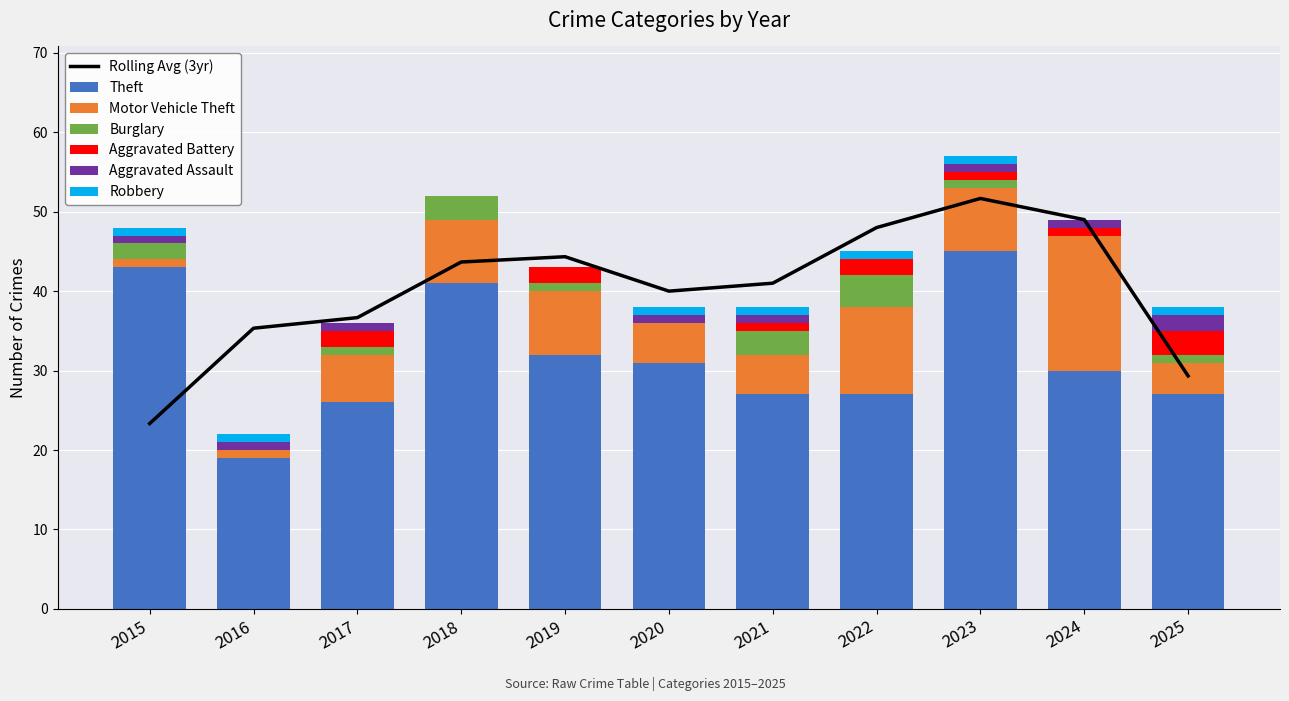

Which series changed the most between 2018 and 2023?

Theft